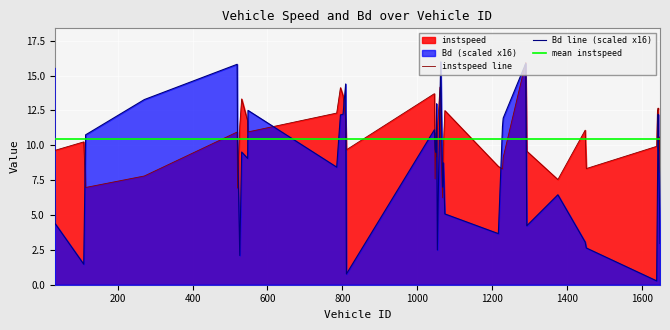

How many values in the Bd line (scaled x16) series exceed 9?

22